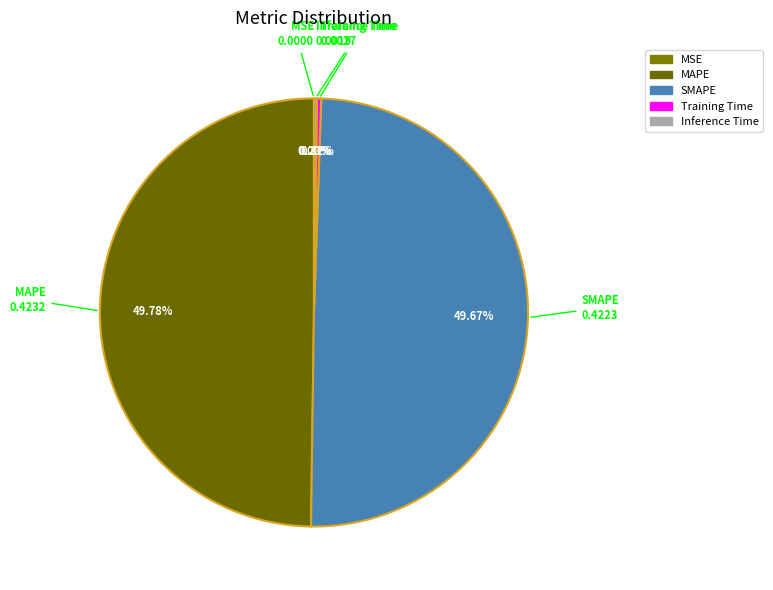

Is Training Time the majority of the pie?

No